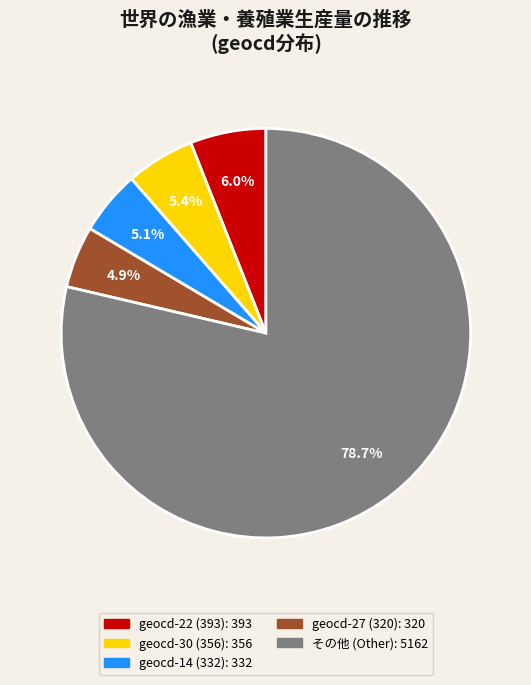

Is there any slice that represents more than half of the pie?

Yes